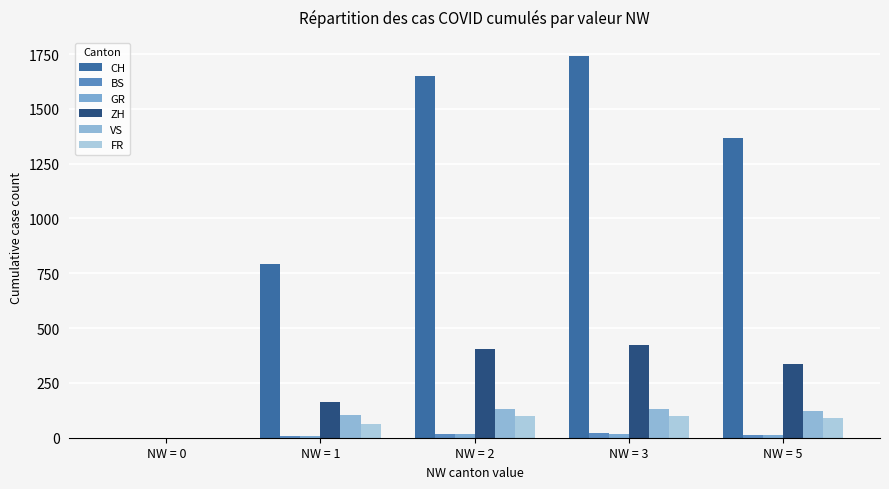

At which label does GR first exceed 12?

NW = 2